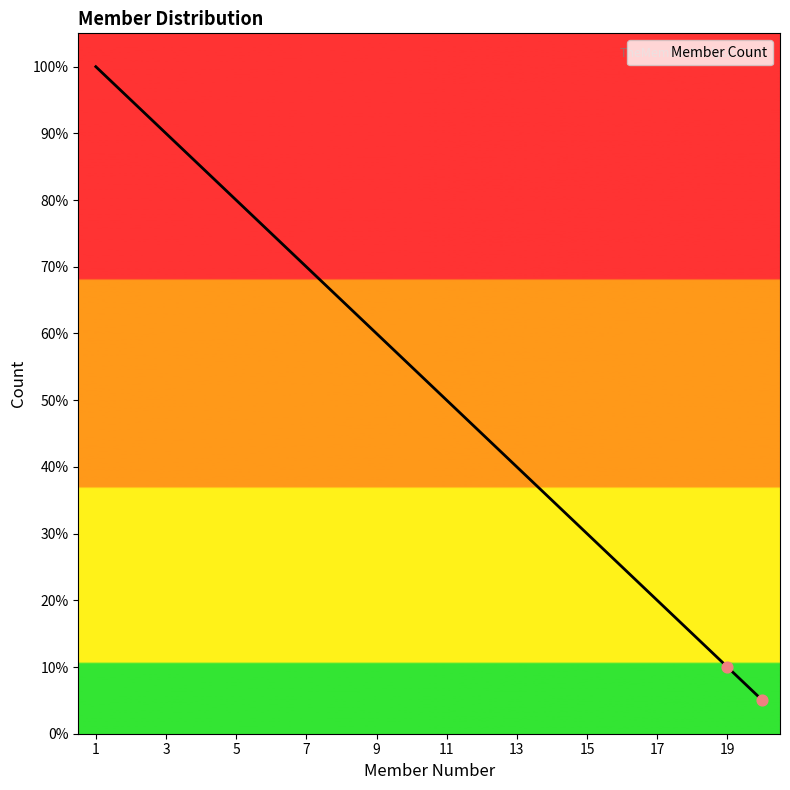

What is the minimum value shown in the chart?

5.0